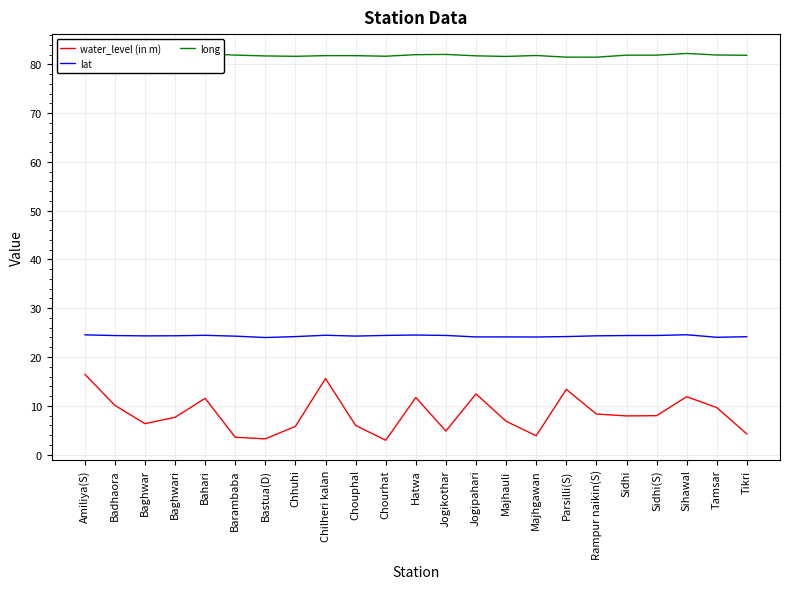

Where is the first local maximum for long?

Bahari